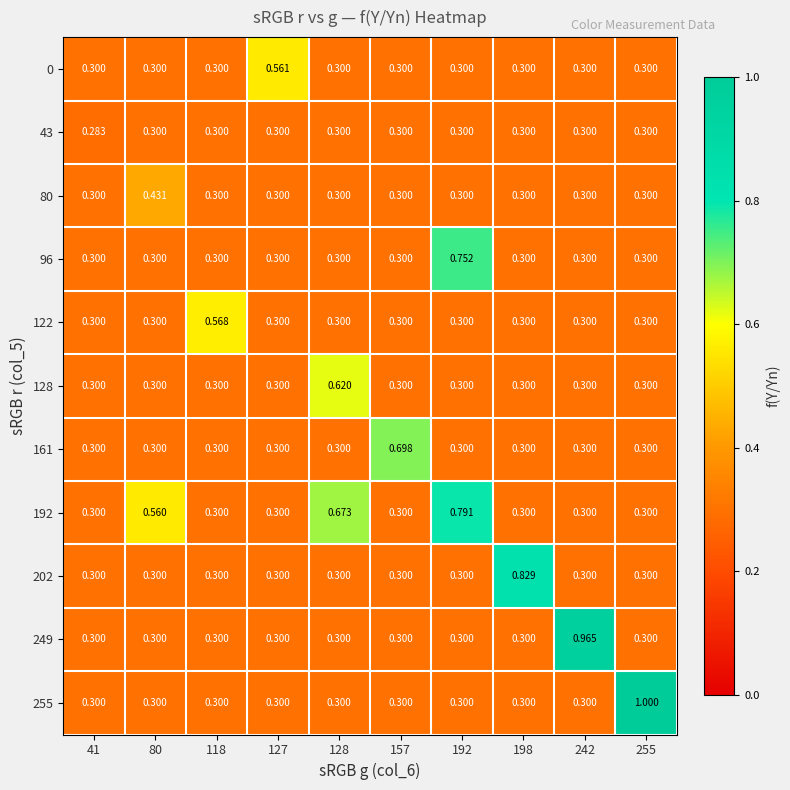

Count the number of categories in the chart.

10